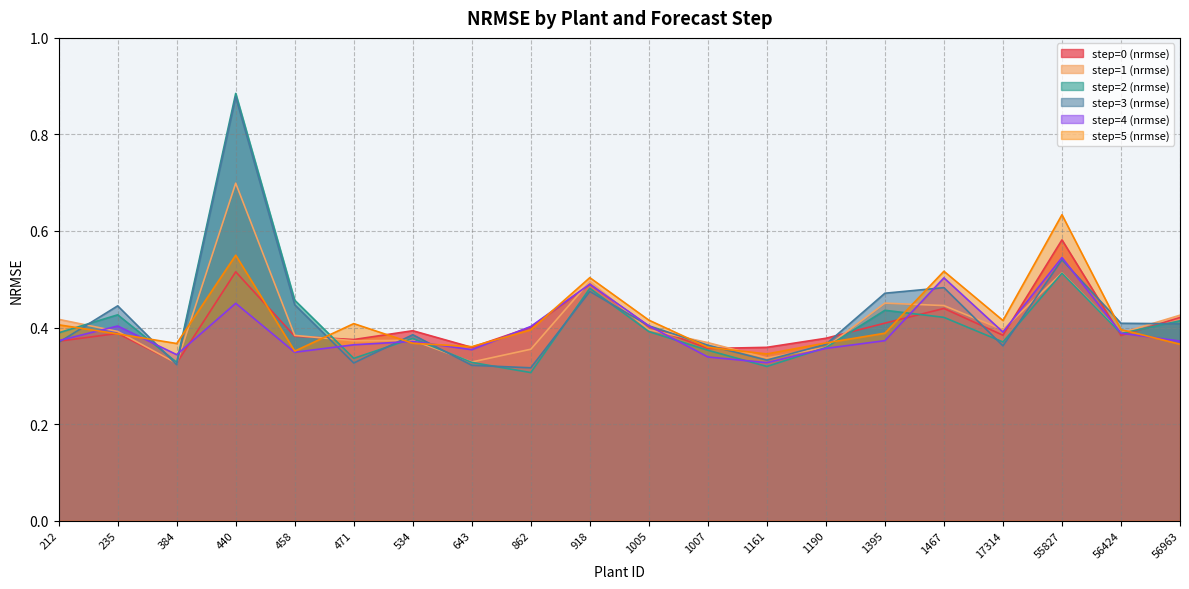

Reading right to left, what are all the values shown in this chart?

step=0 (nrmse): 0.4	0.4	0.6	0.4	0.4	0.4	0.4	0.4	0.4	0.4	0.5	0.4	0.4	0.4	0.4	0.4	0.5	0.3	0.4	0.4
step=1 (nrmse): 0.4	0.4	0.5	0.4	0.4	0.5	0.4	0.3	0.4	0.4	0.5	0.4	0.3	0.4	0.4	0.4	0.7	0.3	0.4	0.4
step=2 (nrmse): 0.4	0.4	0.5	0.4	0.4	0.4	0.4	0.3	0.4	0.4	0.5	0.3	0.3	0.4	0.3	0.5	0.9	0.3	0.4	0.4
step=3 (nrmse): 0.4	0.4	0.5	0.4	0.5	0.5	0.4	0.3	0.4	0.4	0.5	0.3	0.3	0.4	0.3	0.4	0.9	0.3	0.4	0.4
step=4 (nrmse): 0.4	0.4	0.5	0.4	0.5	0.4	0.4	0.3	0.3	0.4	0.5	0.4	0.4	0.4	0.4	0.3	0.5	0.3	0.4	0.4
step=5 (nrmse): 0.4	0.4	0.6	0.4	0.5	0.4	0.4	0.3	0.4	0.4	0.5	0.4	0.4	0.4	0.4	0.4	0.5	0.4	0.4	0.4